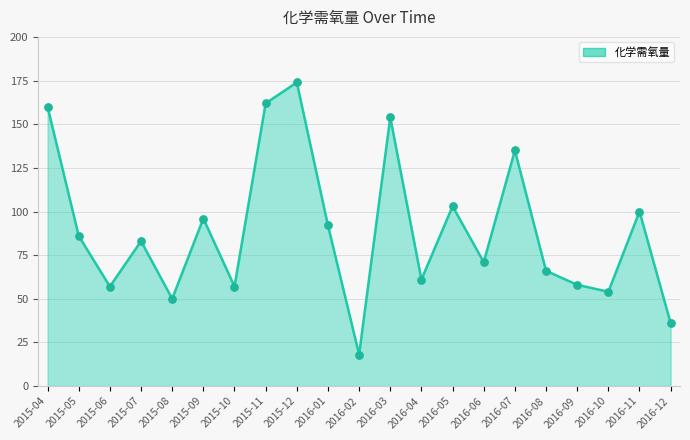

Which has a higher value, 2016-03 or 2015-07?

2016-03